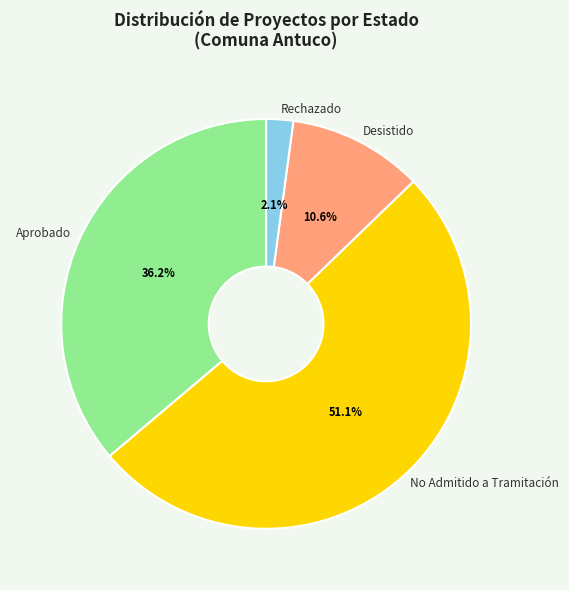

Is there a majority slice in this chart?

Yes